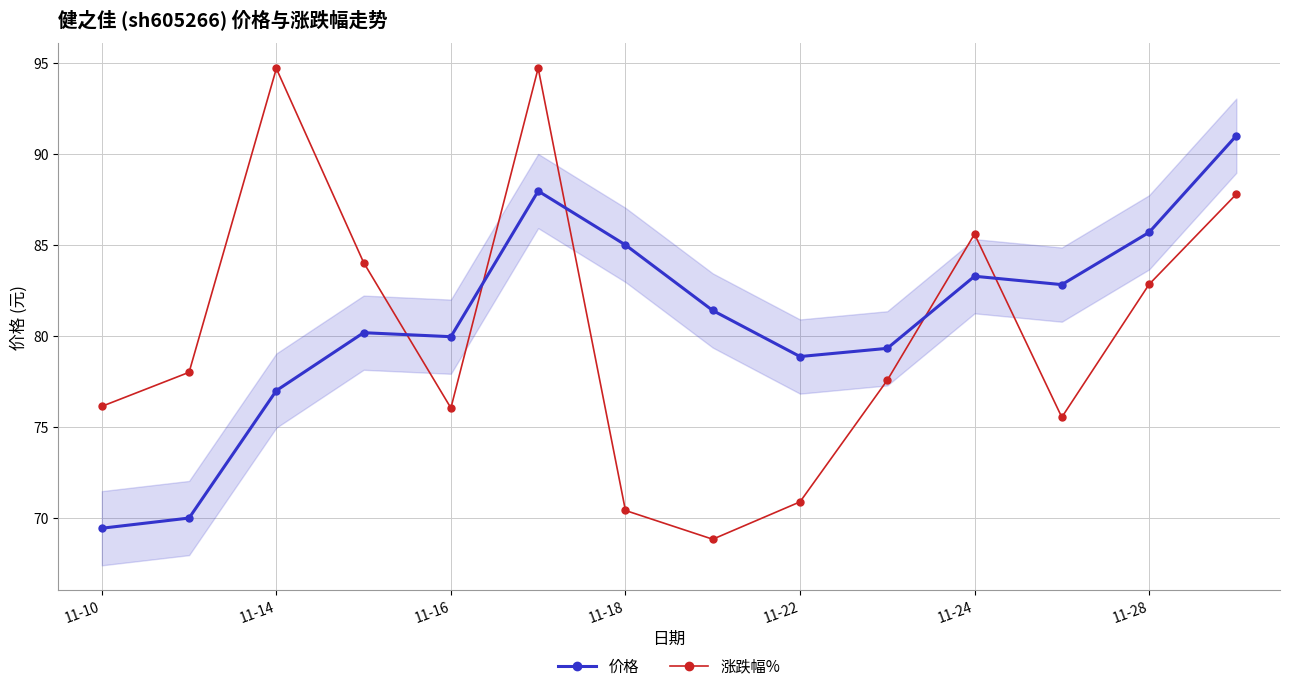

How many interior local valleys does the 价格 series have?

3